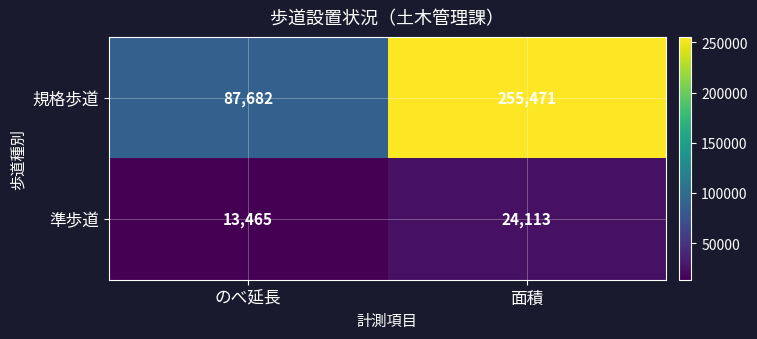

True or false: 規格歩道 has a value of 119500 at のべ延長.

False